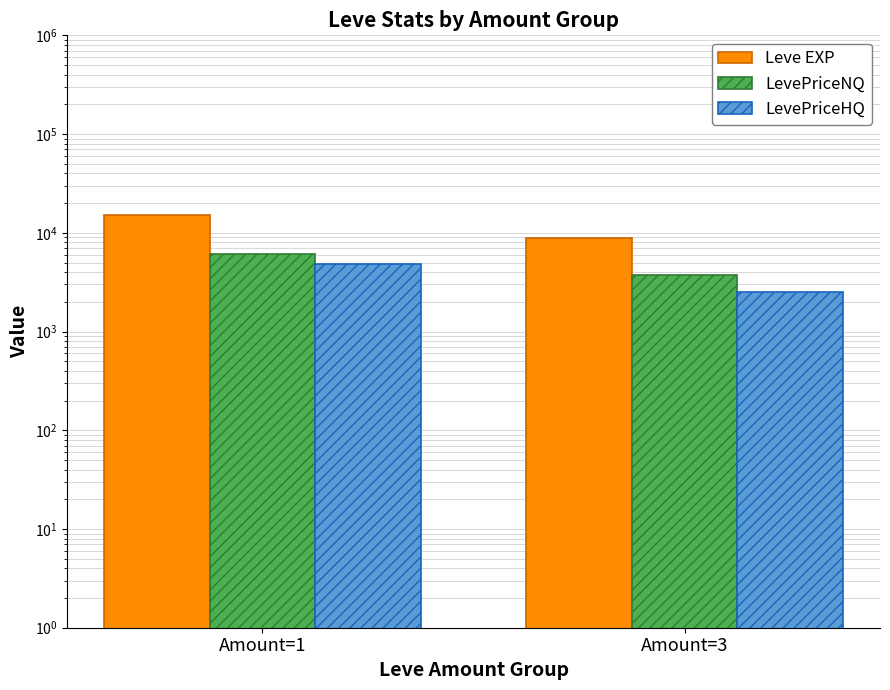

Which series has the largest total across all categories?

Leve EXP